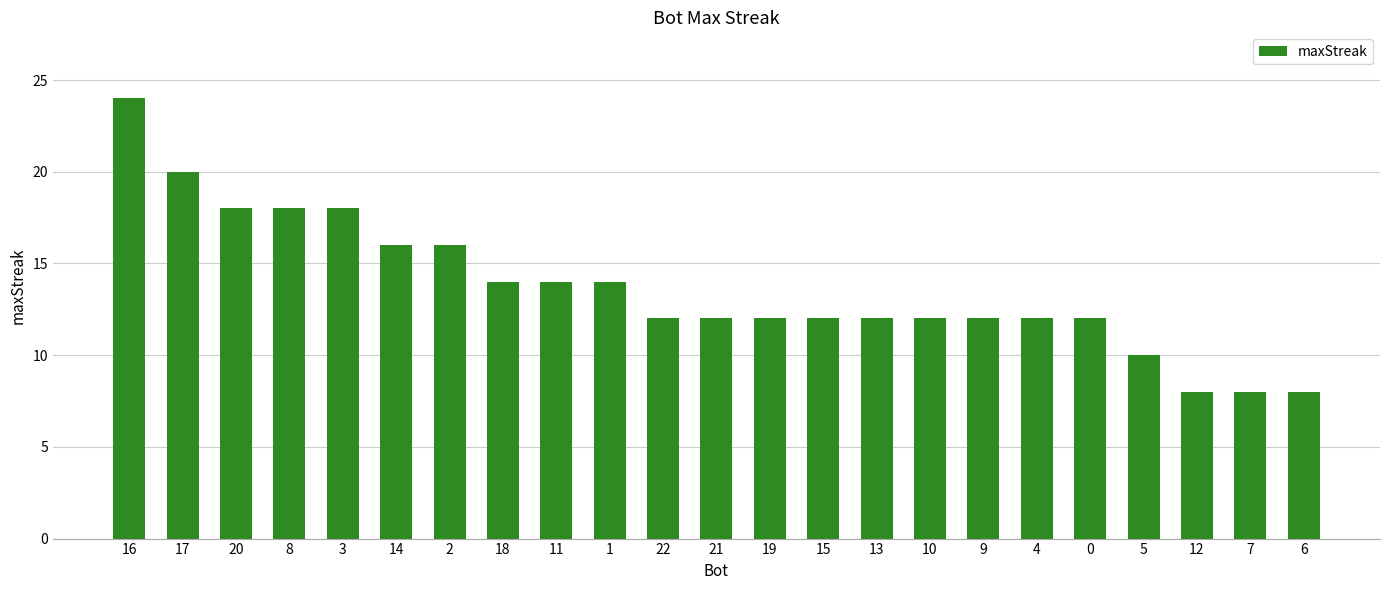

What is the ratio of the value at 14 to the value at 18?

1.1